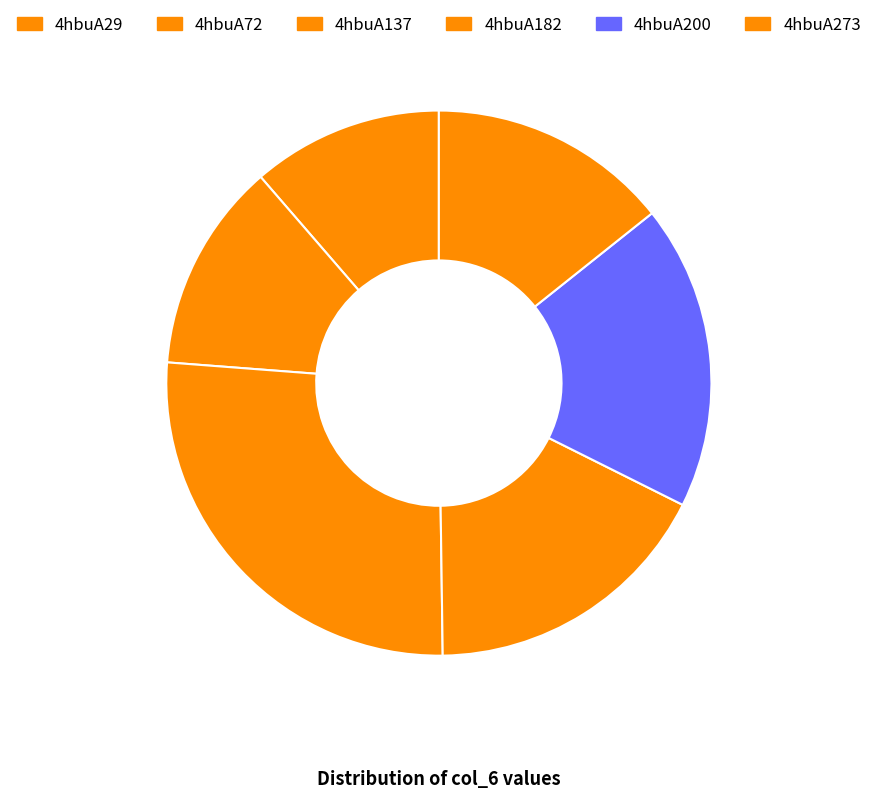

Count the number of slices in the pie.

6